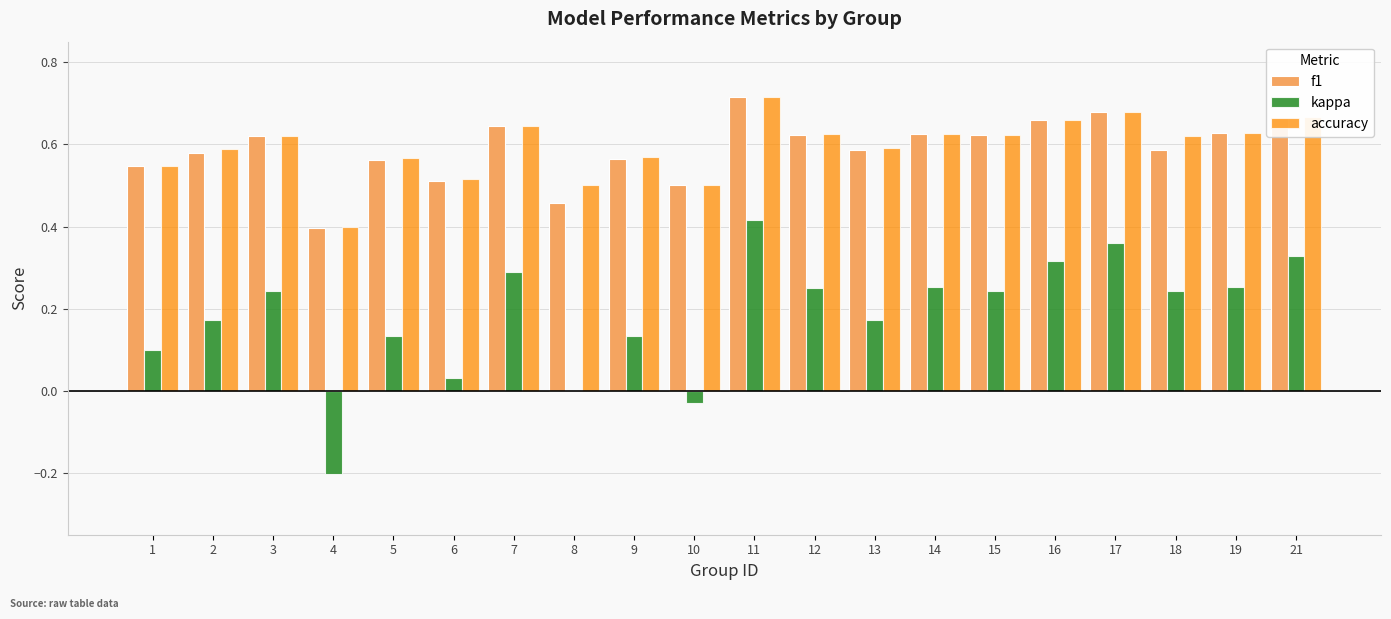

Which category has the highest value across all series?

11